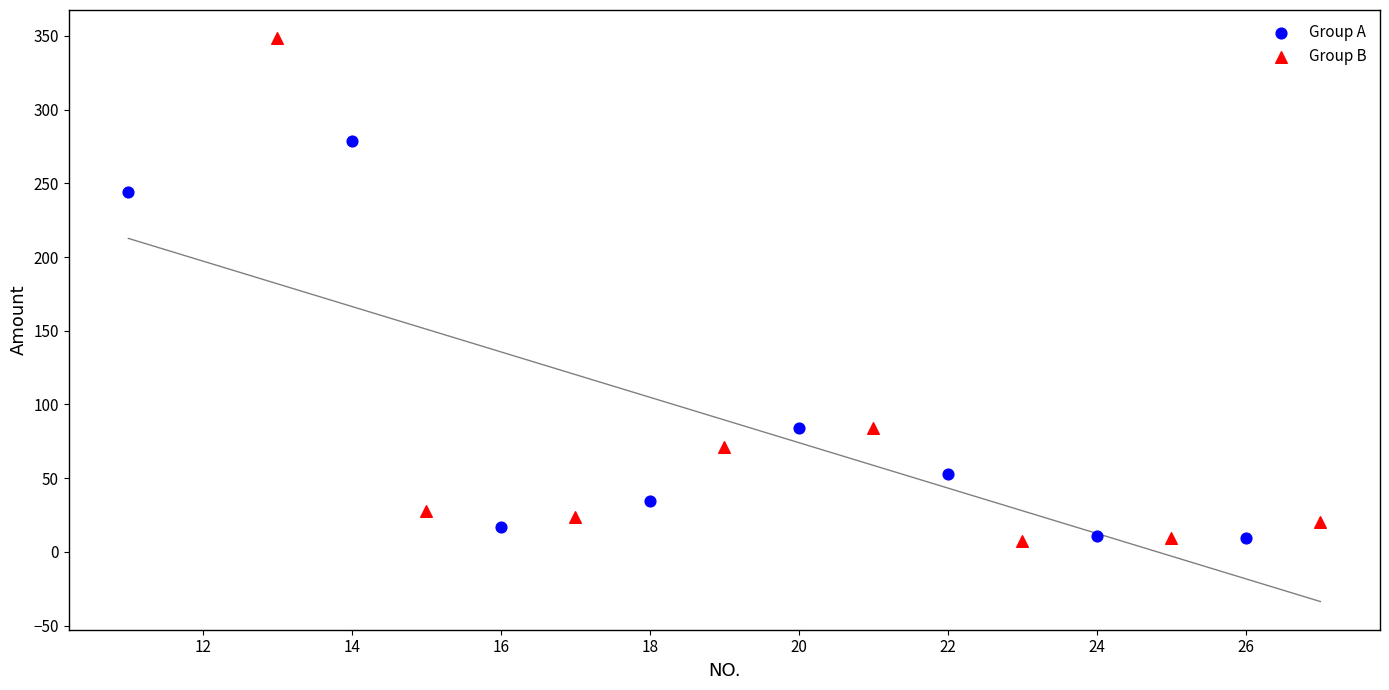

Which series contains the highest Y value?

Group B